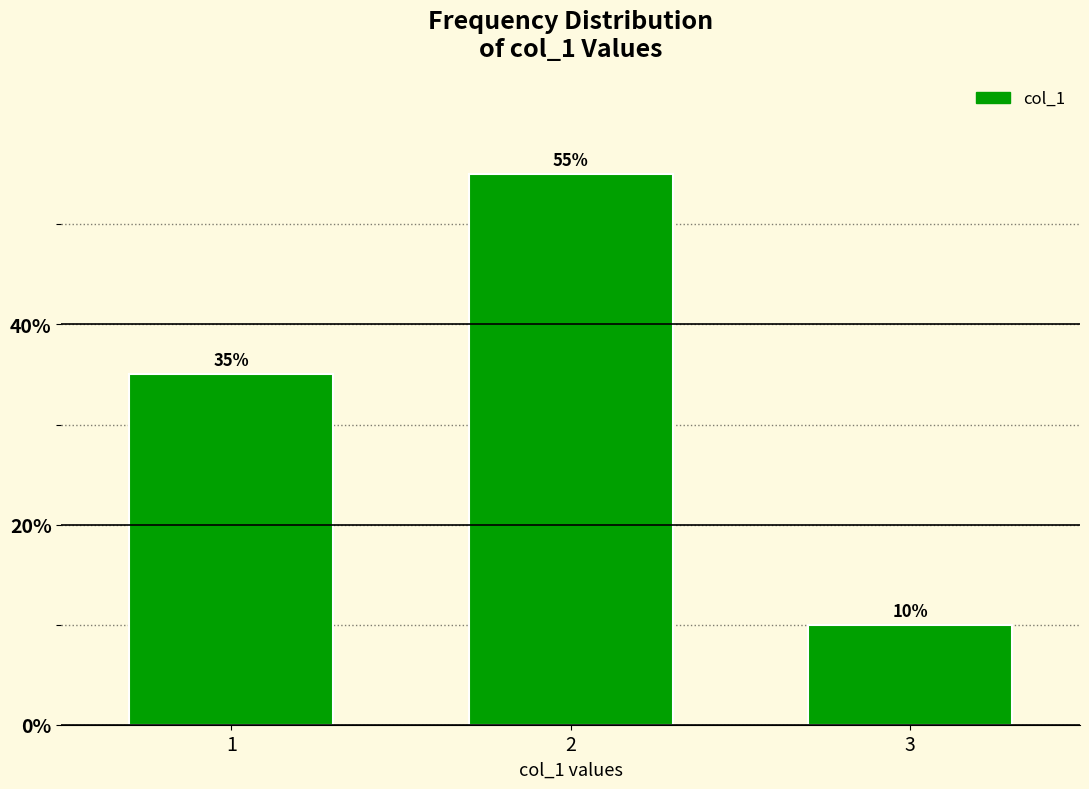

Reading left to right, extract all data points from this chart.

35.0	55.0	10.0